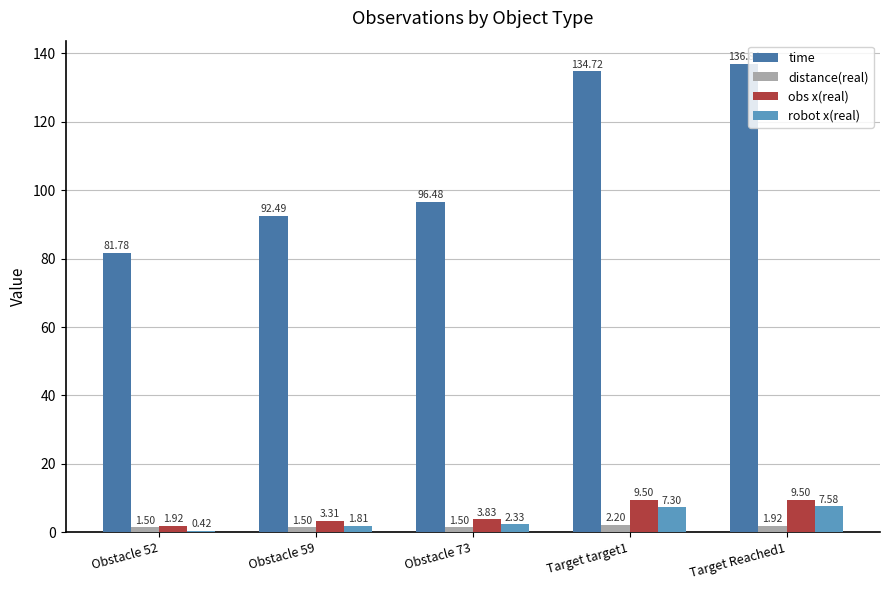

Which series has the largest total across all categories?

time